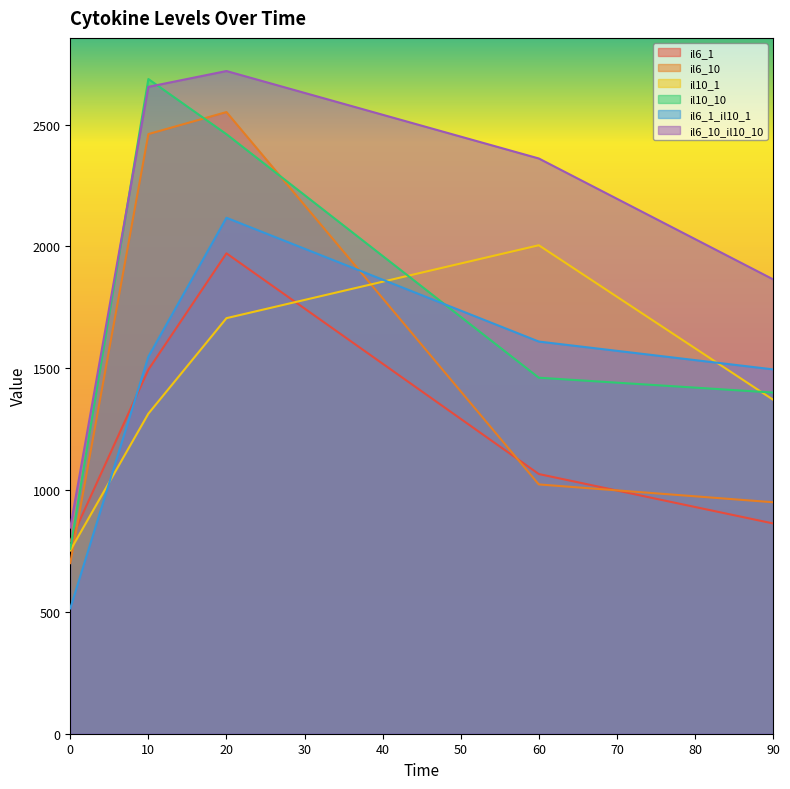

Which series has the largest range (max minus min)?

il10_10